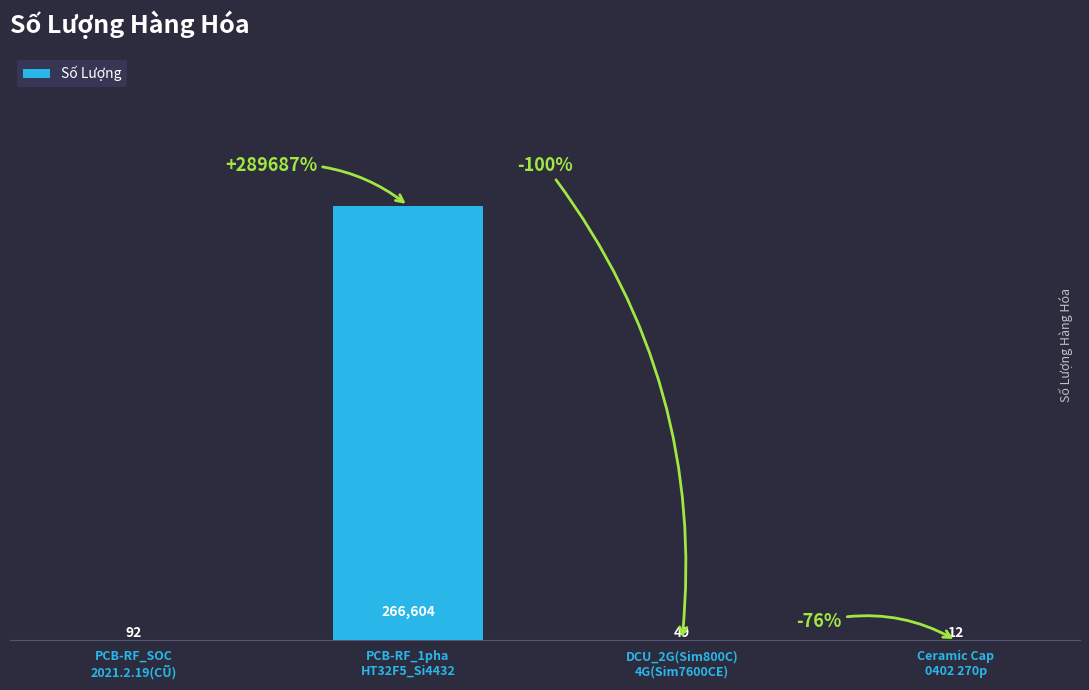

What is the change in value from PCB-RF_SOC
2021.2.19(CŨ) to PCB-RF_1pha
HT32F5_Si4432?

+266512